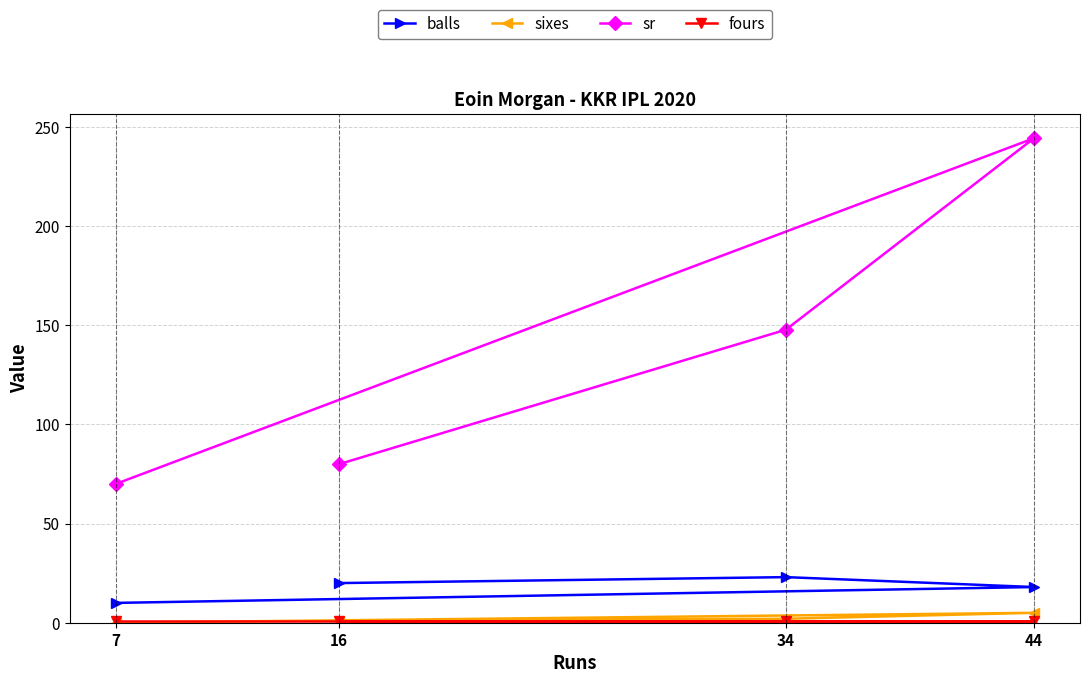

True or false: sixes and sr cross at least once.

False